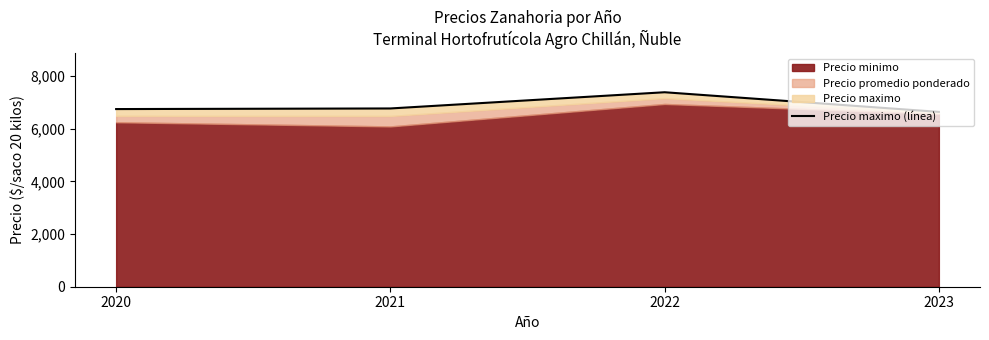

What is the greatest value displayed?

7389